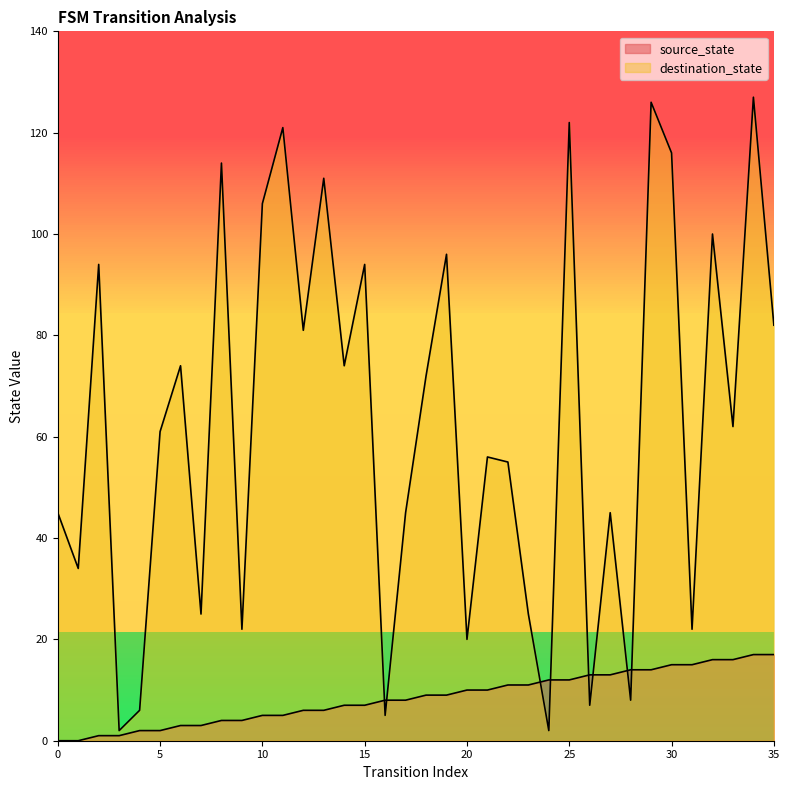

Rank the series at 6 from highest to lowest value.

destination_state, source_state